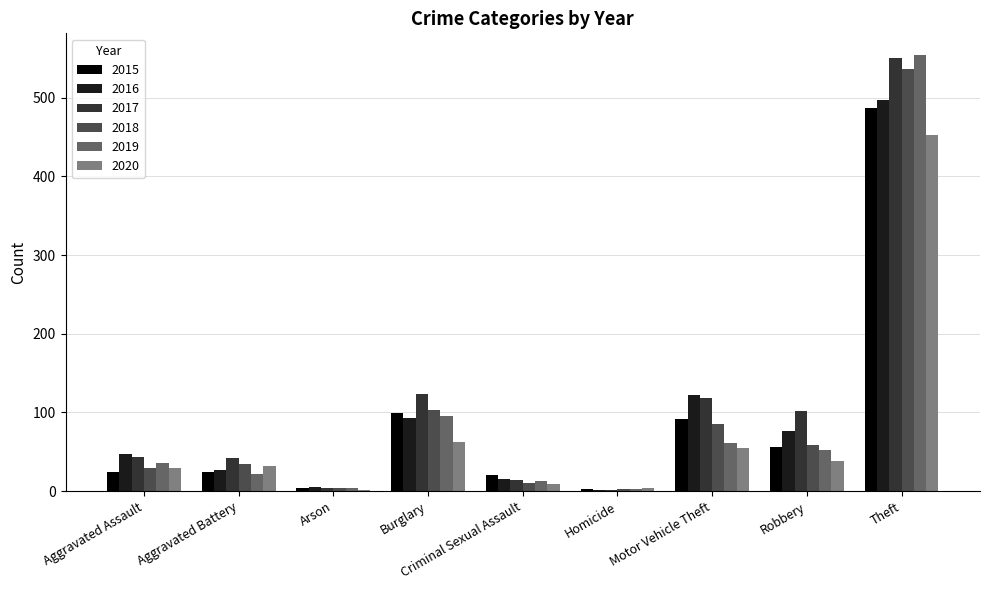

Where is 2020 nearest to the value 227?

Burglary